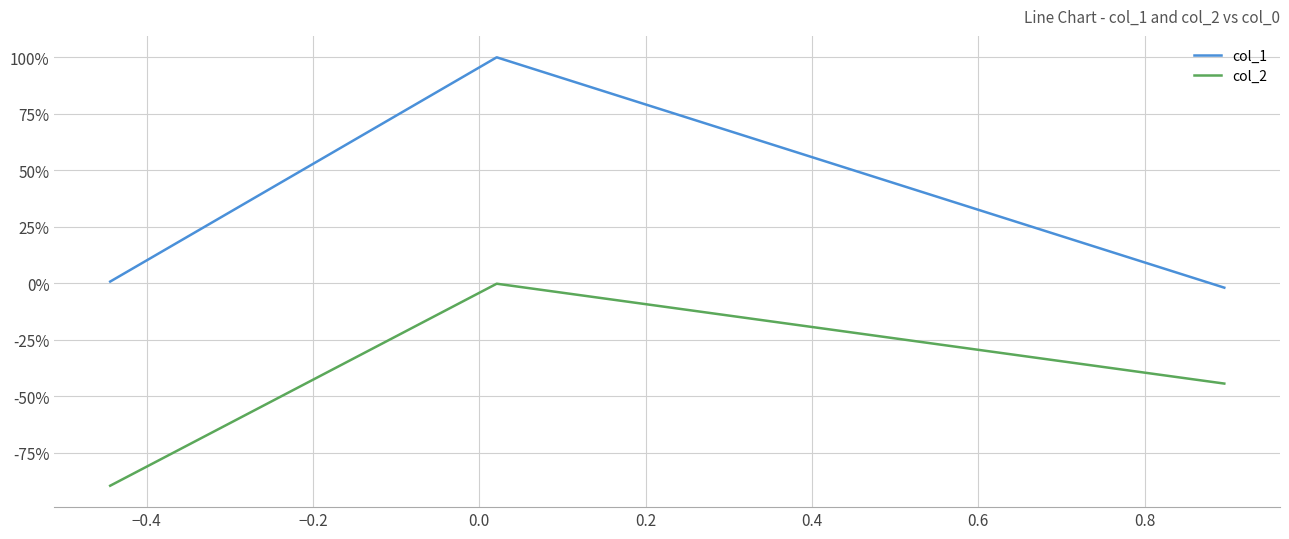

Does the chart display data point markers on the line(s)?

No